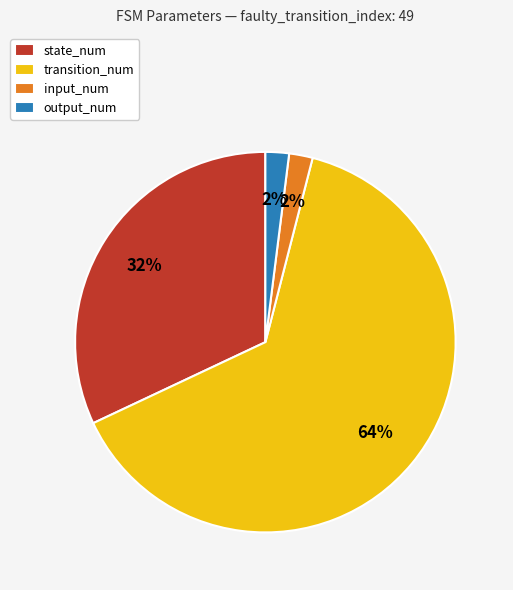

Which has a higher value, state_num or output_num?

state_num